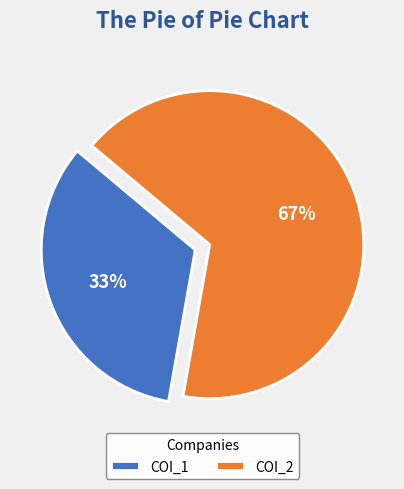

Is COI_2 the majority of the pie?

Yes